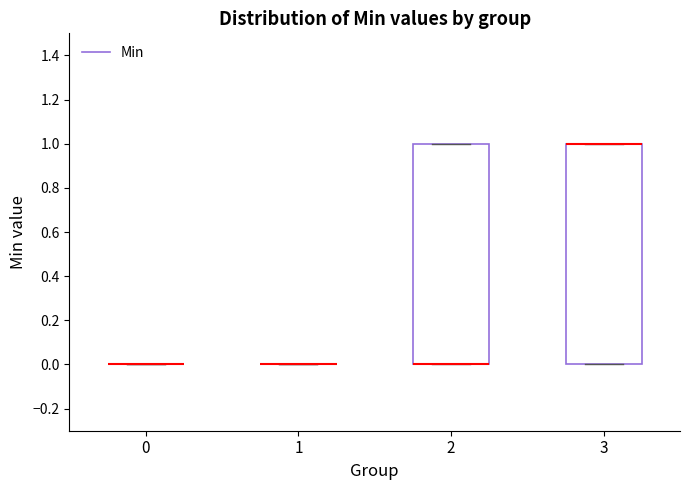

Reading left to right, transcribe this box plot: for each box, give where its median line is, the range the box spans, and where its two whiskers end, as read against the y-axis. The values are not printed on the chart, so give them approximately, as read against the axis.

0: box collapsed to a line at 0, whiskers 0 to 0
1: box collapsed to a line at 0, whiskers 0 to 0
2: median 0 (drawn on the box's lower edge), box 0 to 1, whiskers 0 to 1
3: median 1 (drawn on the box's upper edge), box 0 to 1, whiskers 0 to 1